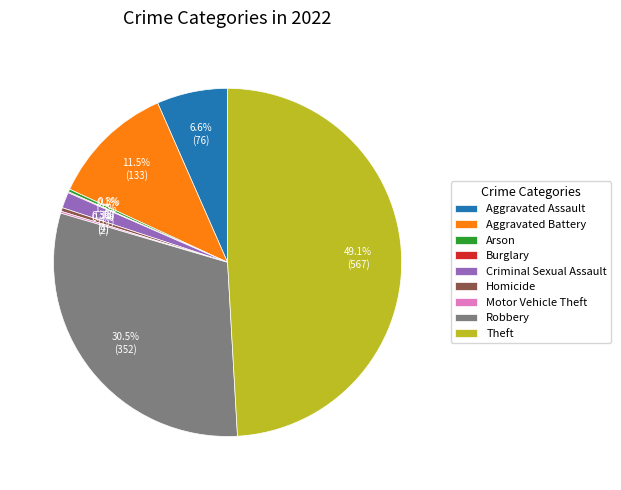

What portion of the pie excludes Aggravated Battery?

88.5%